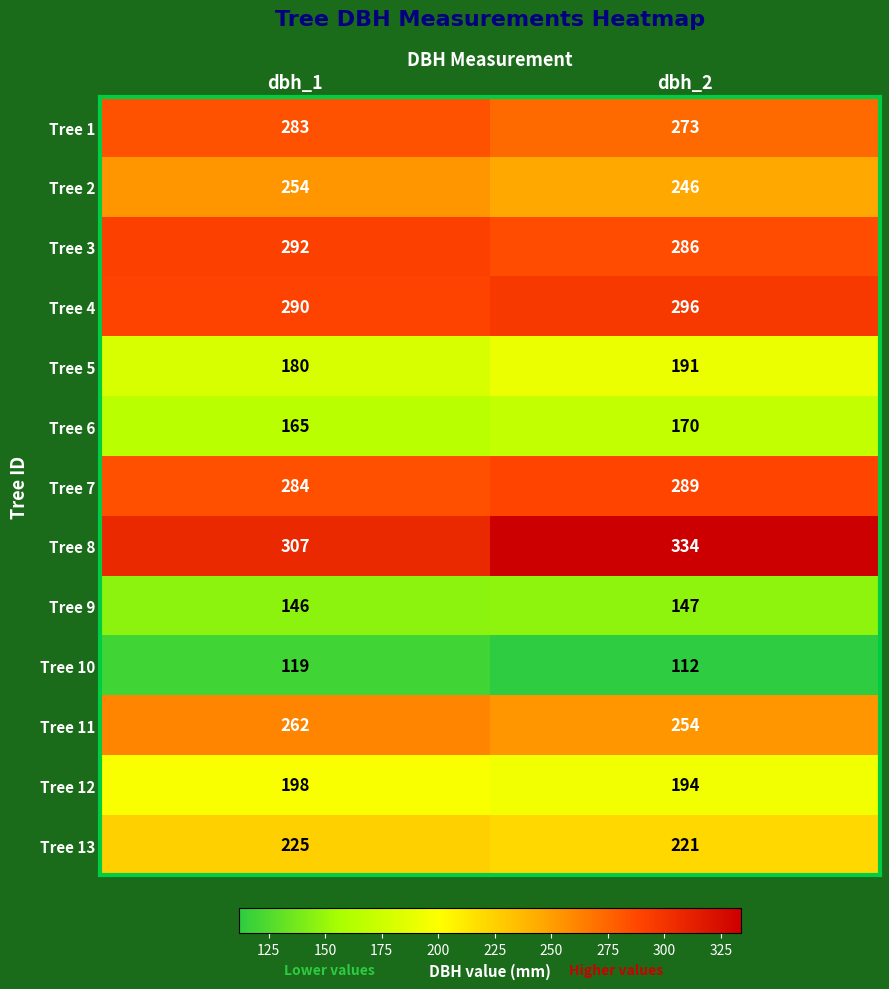

Rank the series by their maximum value, from highest to lowest.

Tree 8, Tree 4, Tree 3, Tree 7, Tree 1, Tree 11, Tree 2, Tree 13, Tree 12, Tree 5, Tree 6, Tree 9, Tree 10